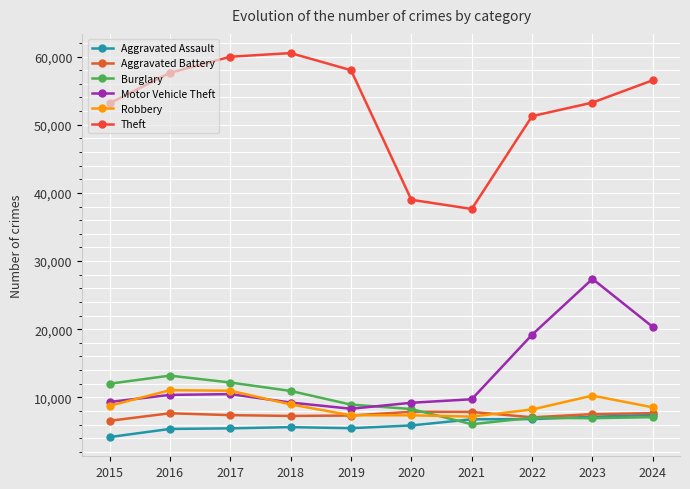

What is the sum of all Theft values?

526904